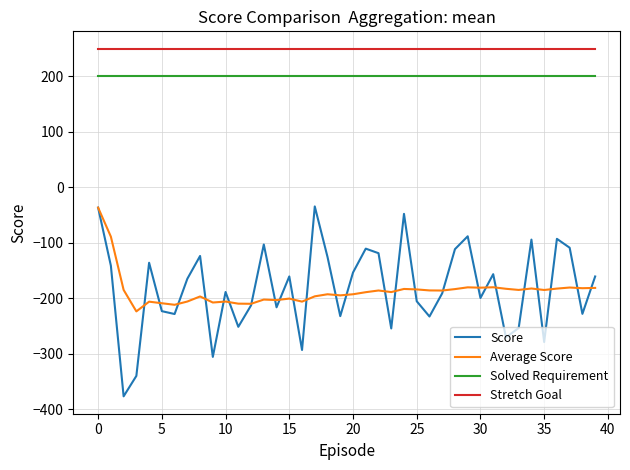

True or false: Stretch Goal and Solved Requirement cross at least once.

False